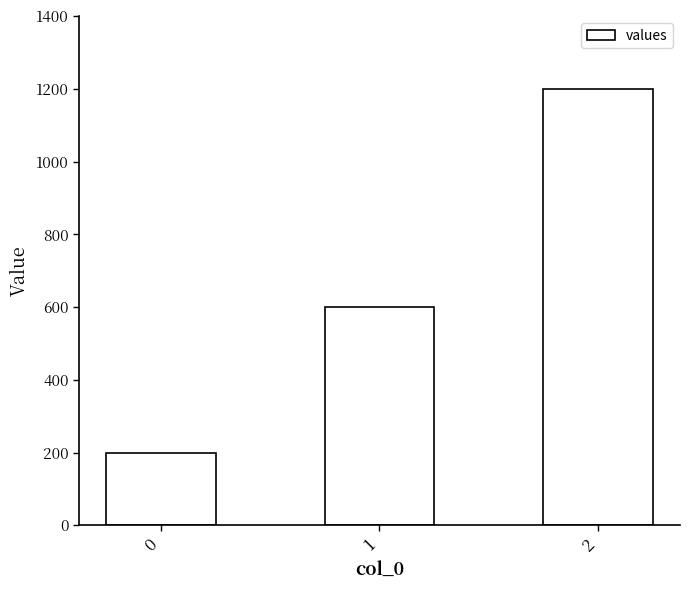

What is the value of the 1st bar from the left?

200